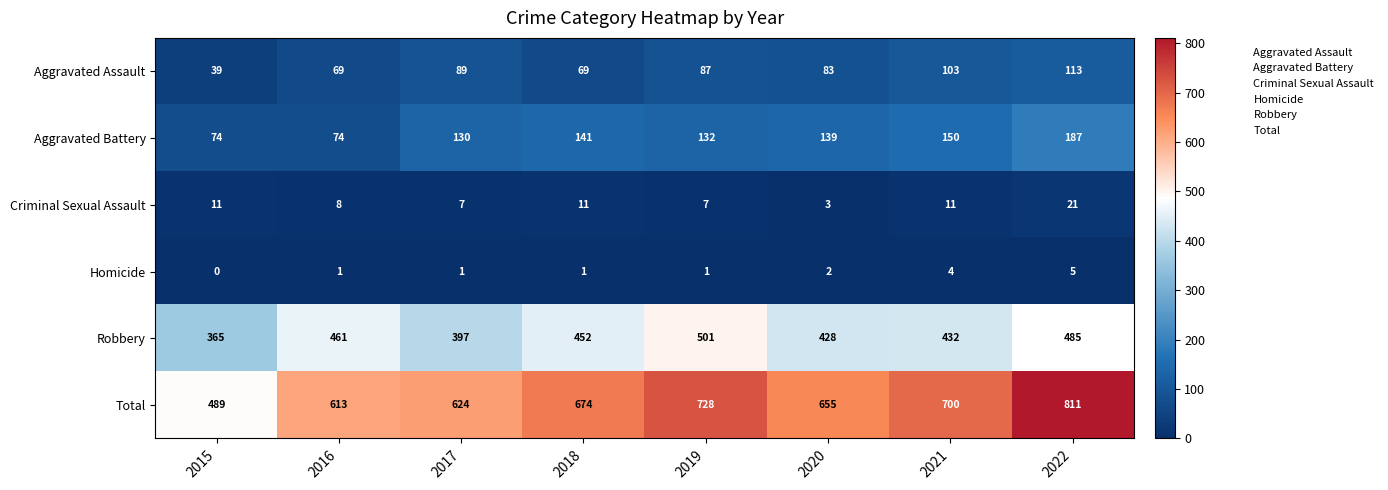

At which label does Aggravated Assault first exceed 87?

2017